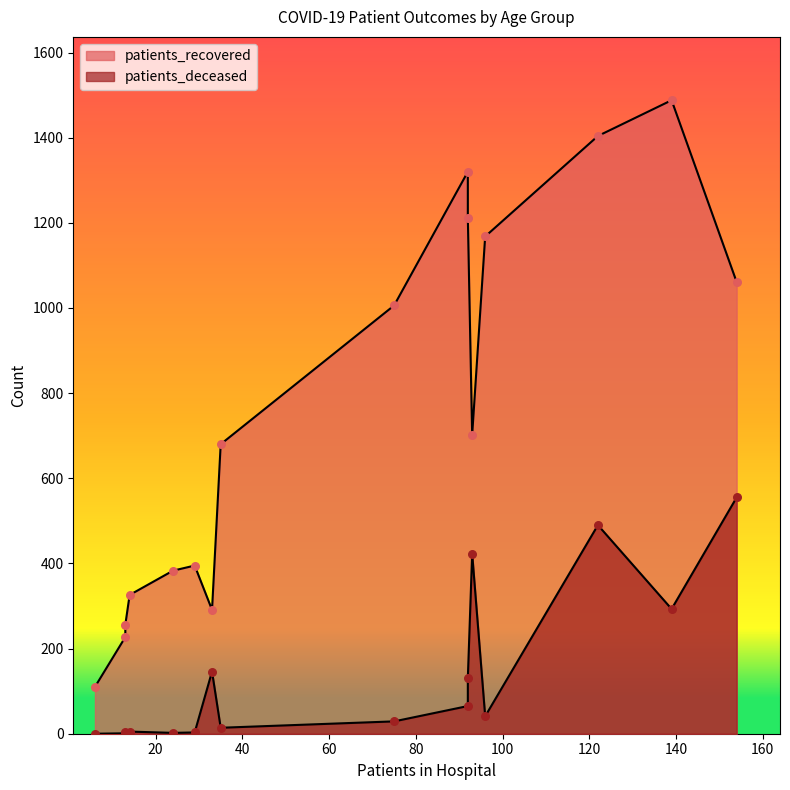

Which series has the widest spread of Y values?

patients_recovered